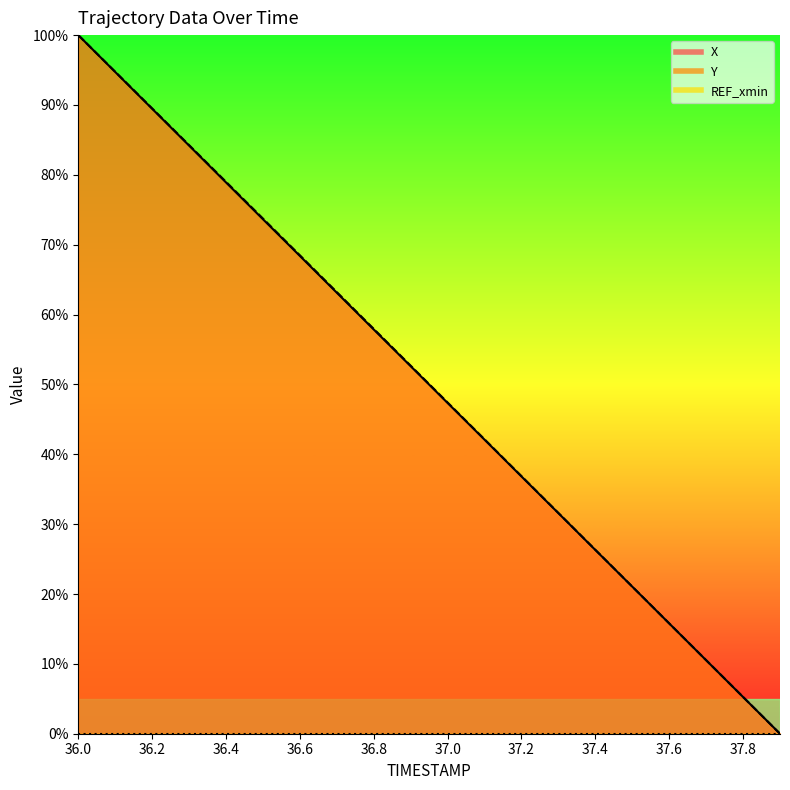

True or false: X and Y intersect in this chart.

False